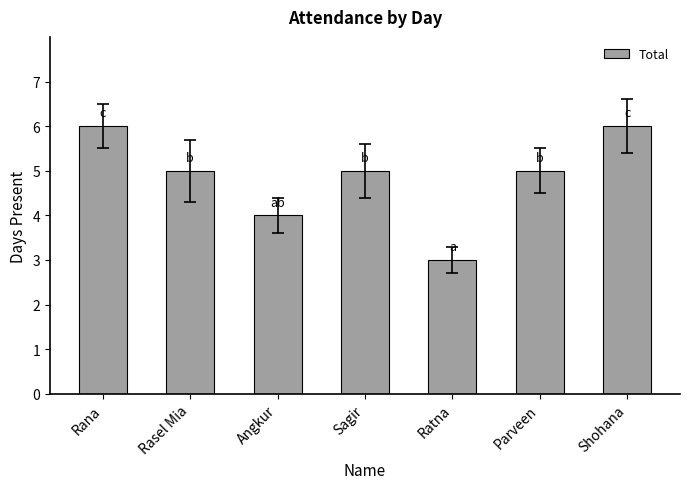

What is the maximum value shown in the chart?

6